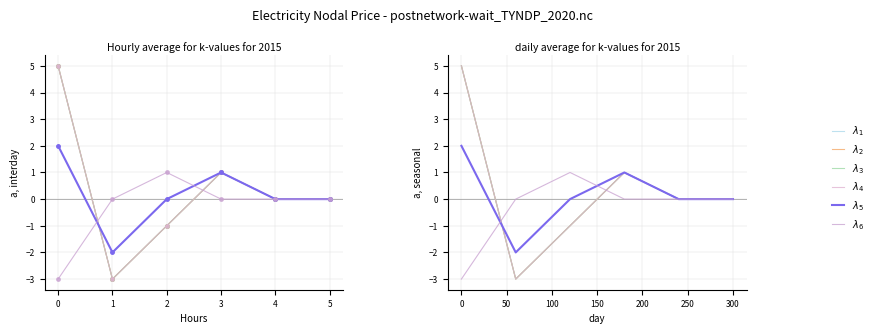

Which series has the largest range (max minus min)?

$\lambda_1$